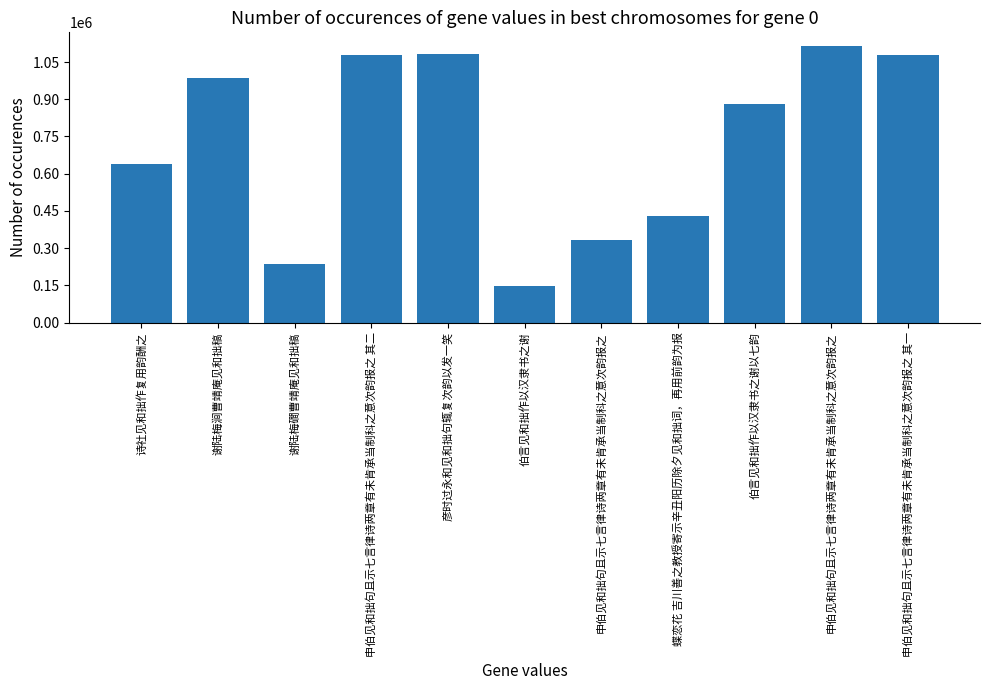

Reading left to right, what are all the values shown in this chart?

637338	986567	234454	1078348	1083150	146744	333660	427922	880761	1114065	1078347